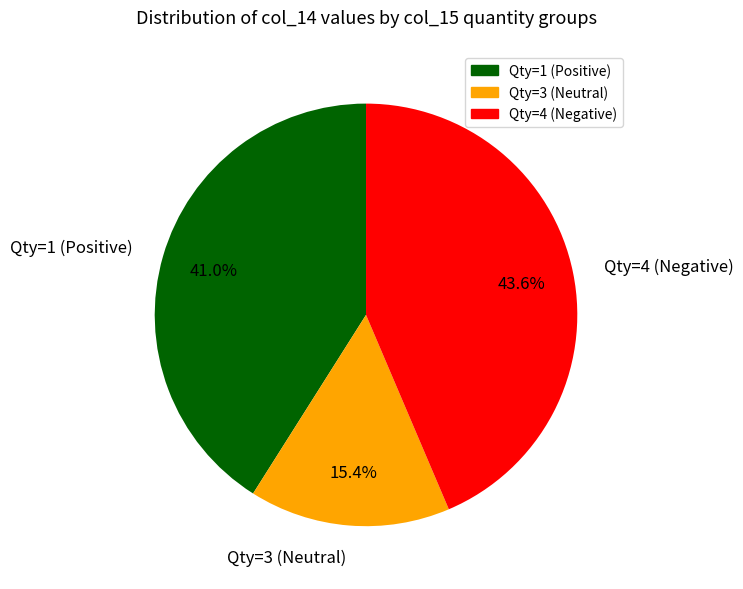

Between Qty=4 (Negative) and Qty=3 (Neutral), which is larger?

Qty=4 (Negative)